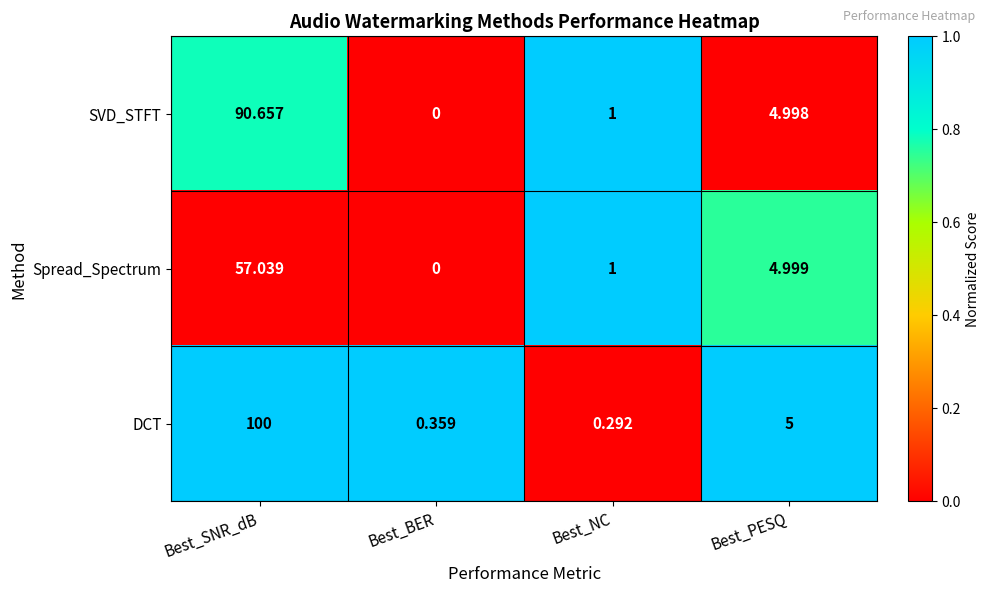

Rank the series by their maximum value, from highest to lowest.

DCT, SVD_STFT, Spread_Spectrum